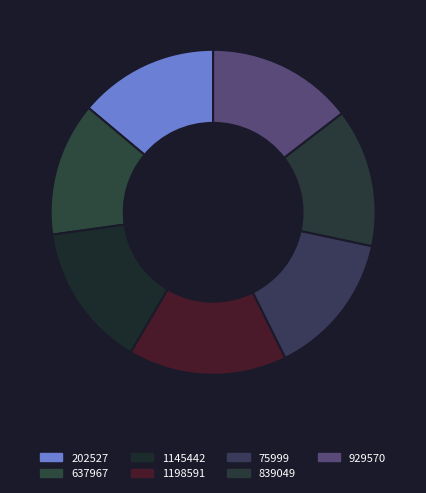

How many slices are in this pie chart?

7